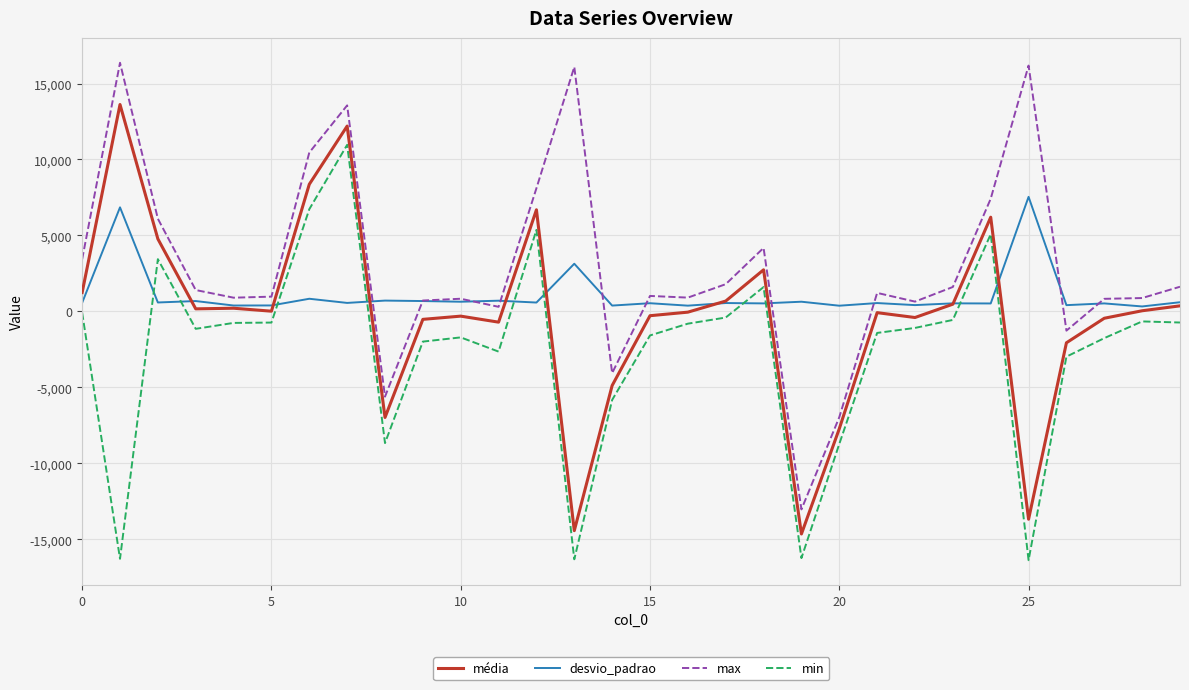

True or false: max and min cross at least once.

False